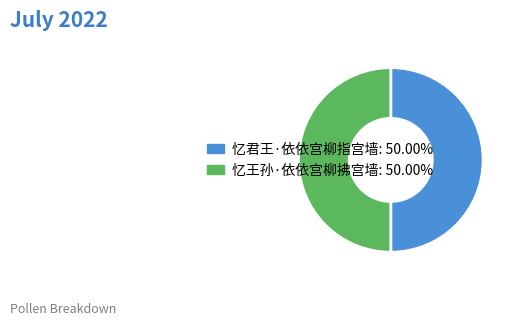

Is the sum of 忆君王·依依宫柳指宫墙 and 忆王孙·依依宫柳拂宫墙 greater than half?

Yes